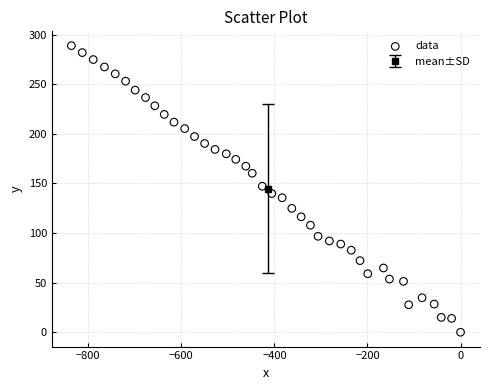

What is the range of Y values (max minus min)?

288.9